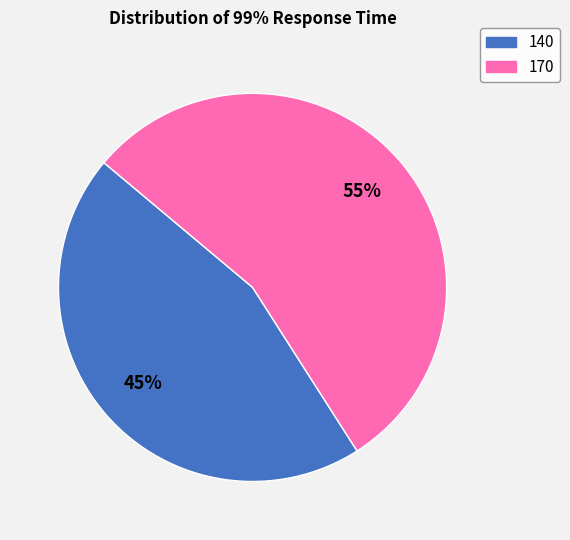

Do 140 and 170 together represent more than half of the pie?

Yes